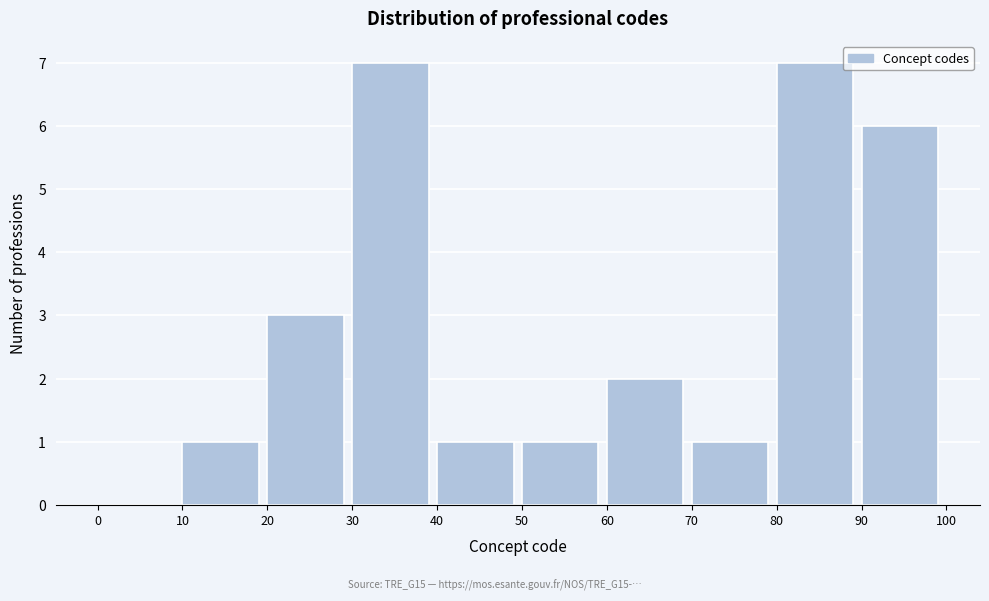

What is the height of the bar covering 10 to 20 on the x-axis? The values are not printed on the chart, so give them approximately, as read against the axis.

1